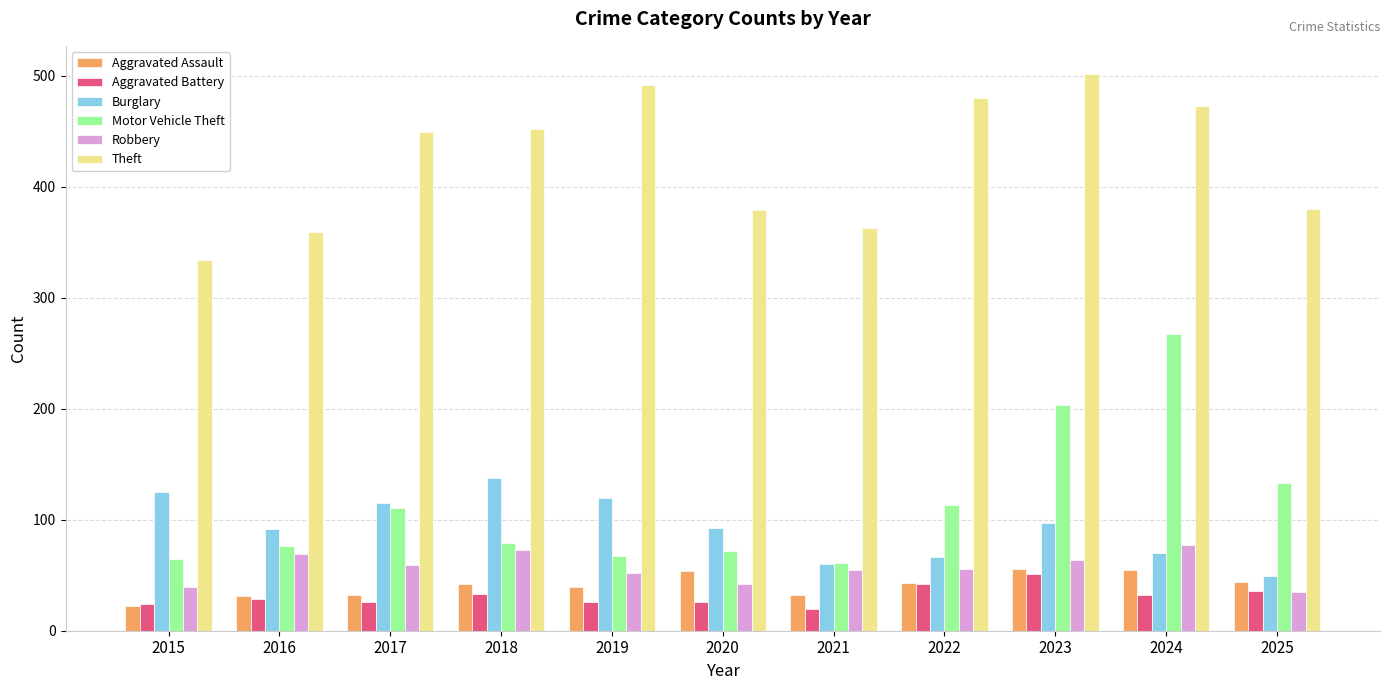

What is the value of the Robbery bar at the 2nd from the left?

69